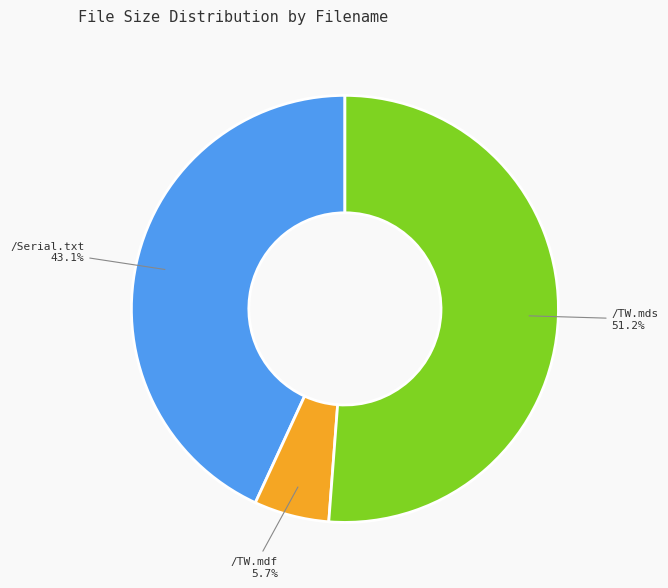

Is there any slice that represents more than half of the pie?

Yes